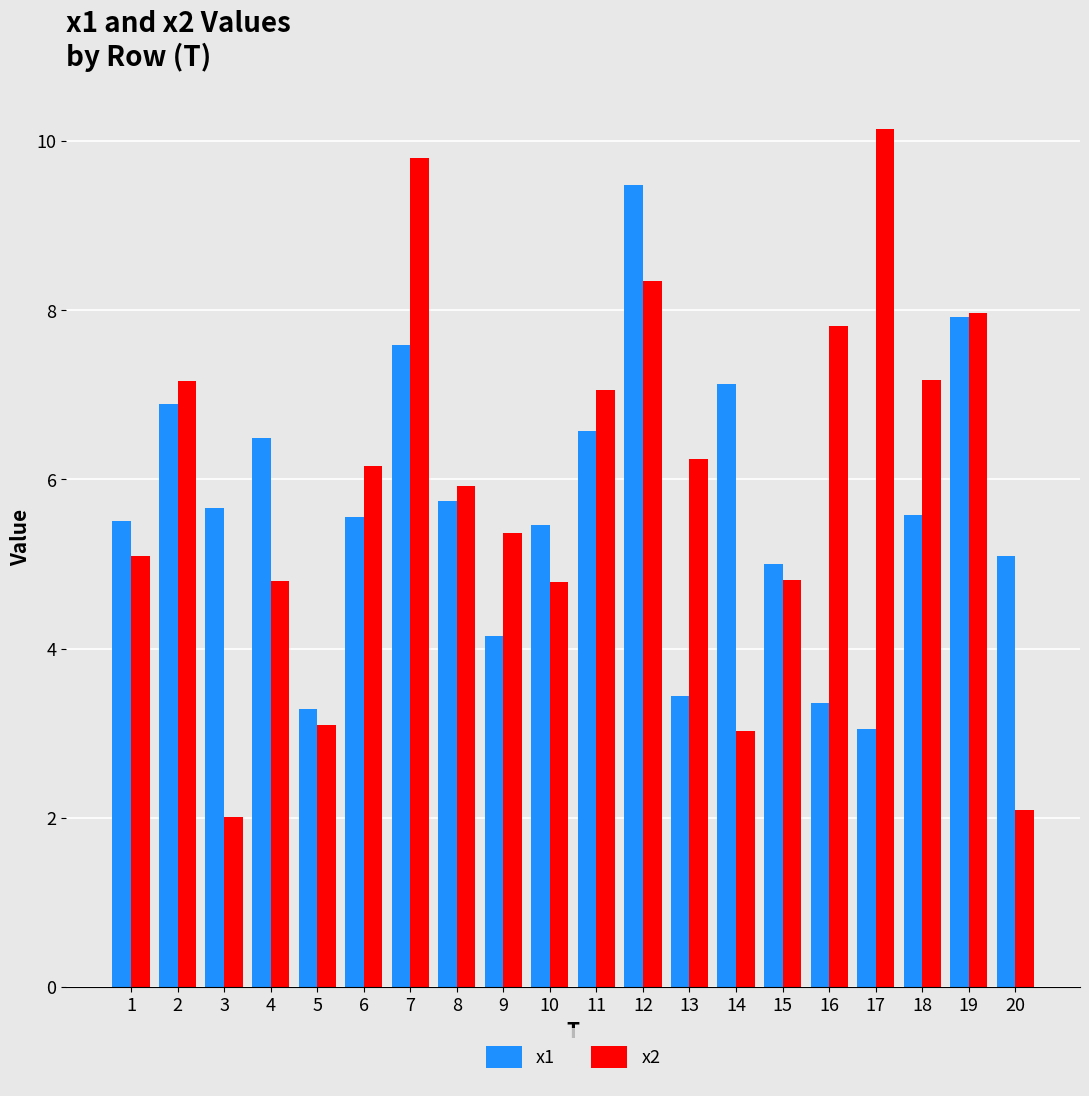

What is the average value of the x1 series?

5.6